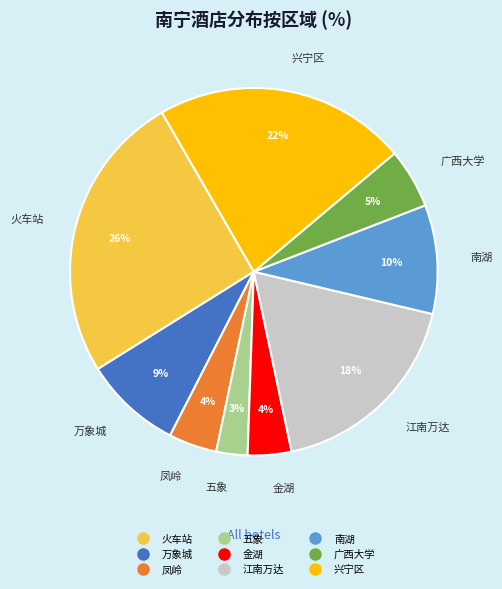

Is there a majority slice in this chart?

No